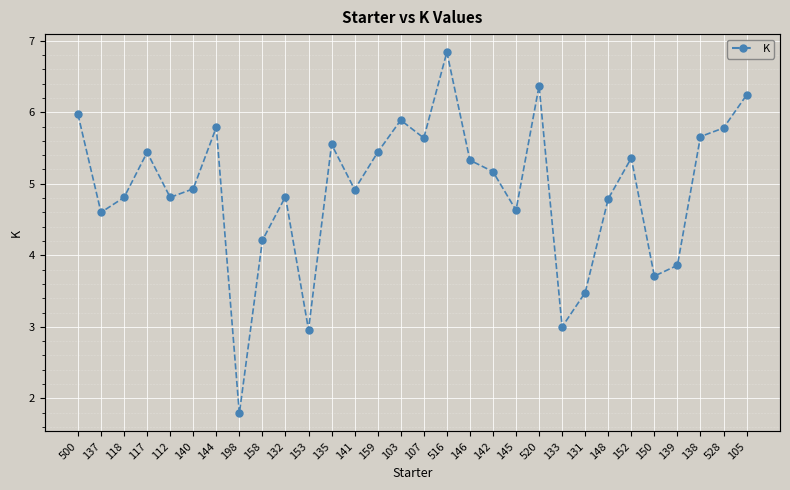

The chart shows a value of 5.7 at 138. True or false?

True